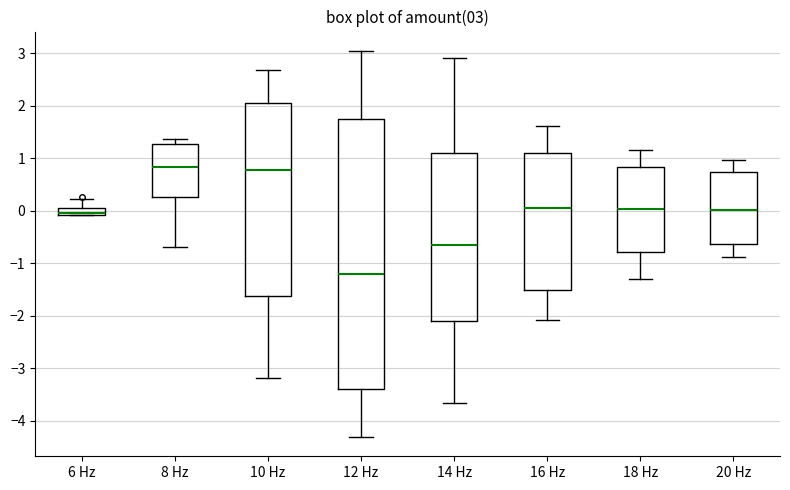

Which box has the lowest median line?

12 Hz